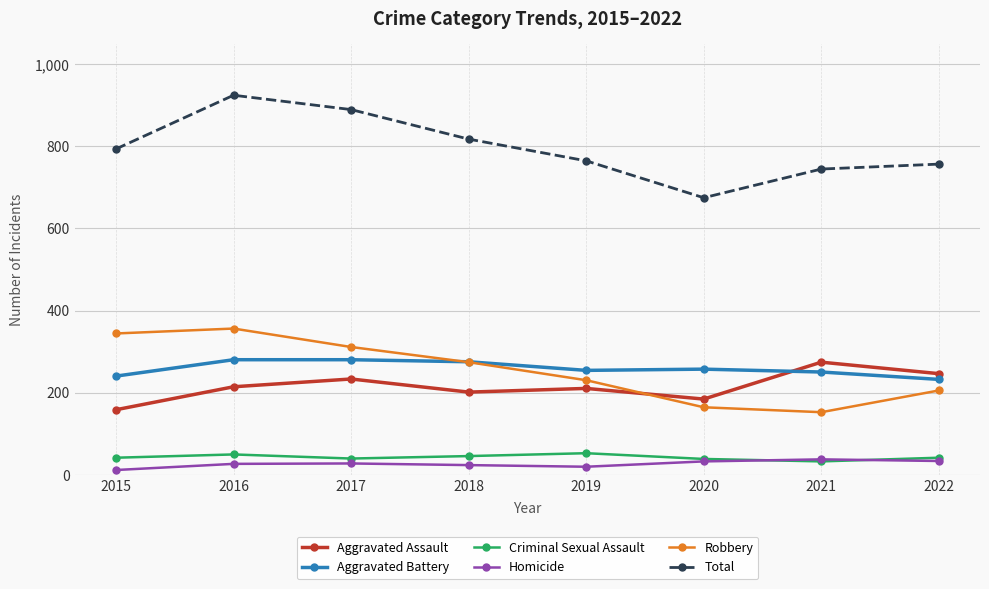

What is the lowest value of the Robbery series?

152